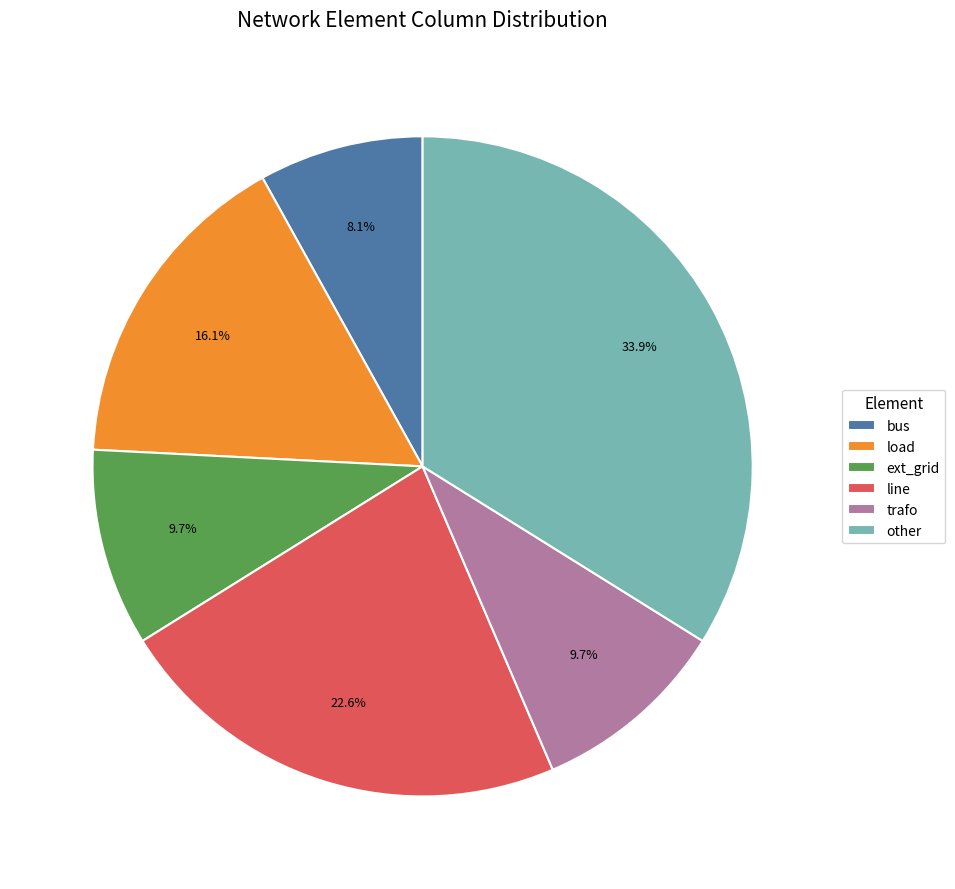

Is there any slice that represents more than half of the pie?

No